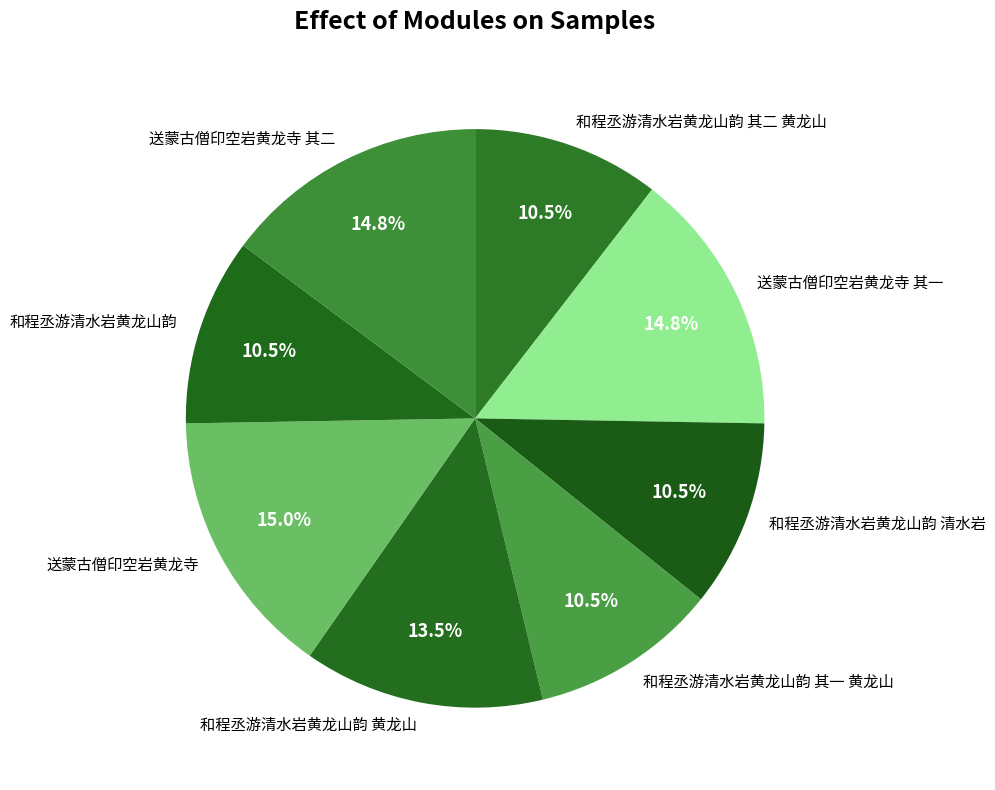

Does any single category account for the majority?

No